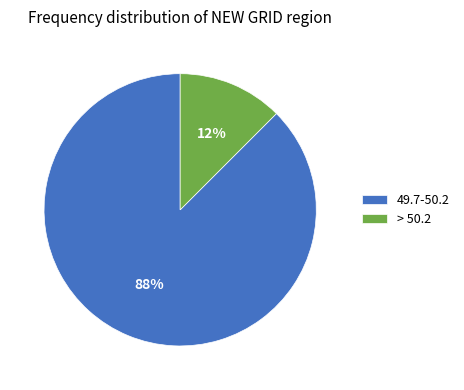

The 49.7-50.2 slice represents 88% of the pie. True or false?

True